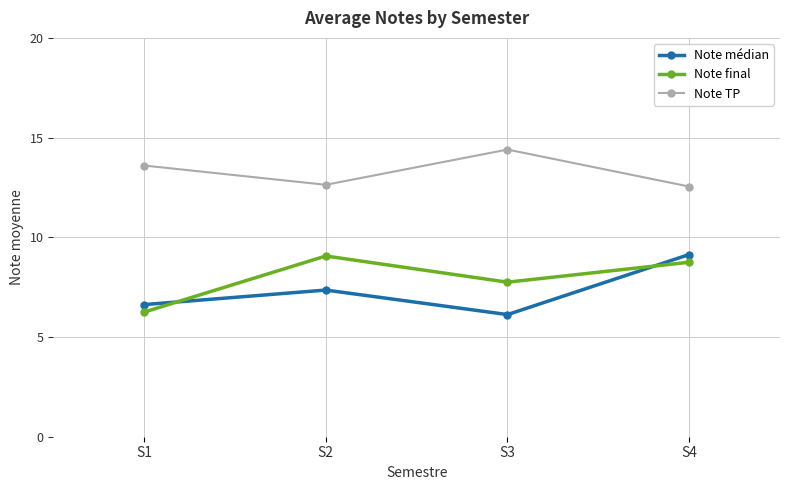

How many Note TP values are between 12 and 14?

3